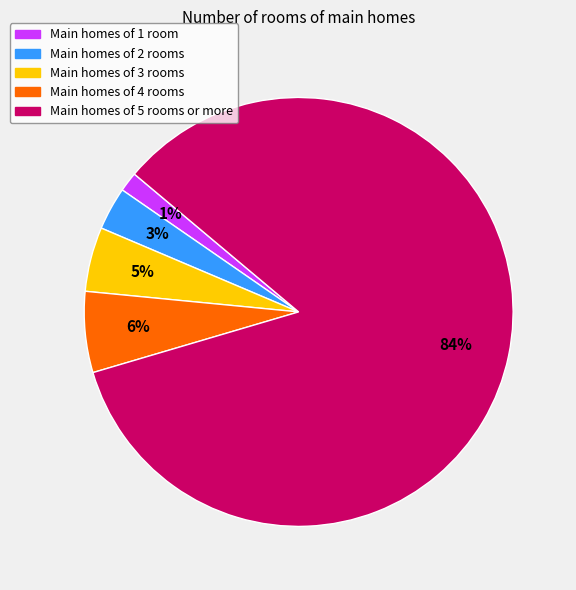

Between Main homes of 3 rooms and Main homes of 5 rooms or more, which is larger?

Main homes of 5 rooms or more